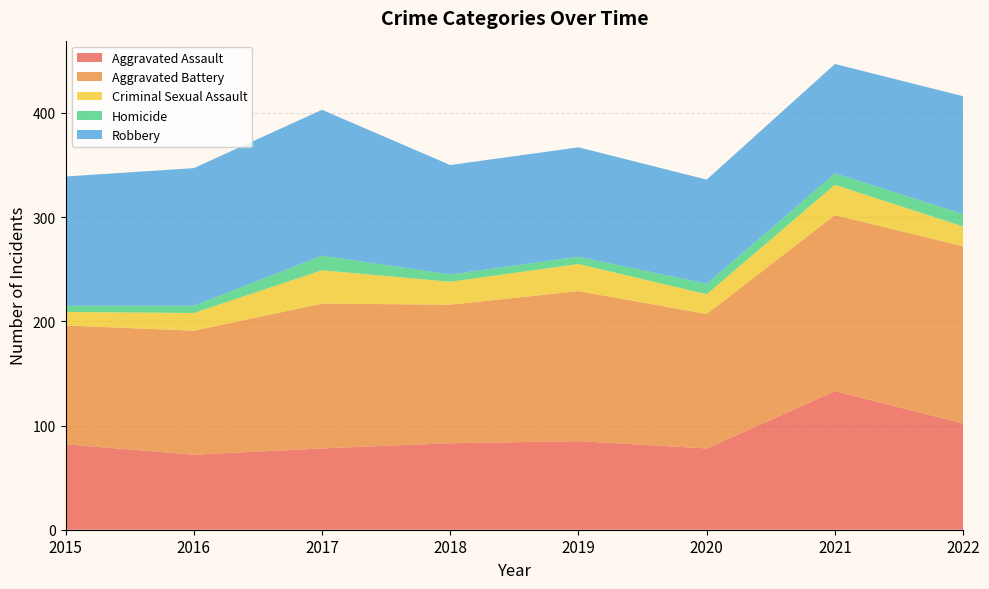

Reading right to left, list all the values displayed in this chart.

Aggravated Assault: 2022=102	2021=133	2020=78	2019=85	2018=83	2017=78	2016=72	2015=82
Aggravated Battery: 2022=170	2021=169	2020=129	2019=144	2018=133	2017=139	2016=119	2015=114
Criminal Sexual Assault: 2022=19	2021=29	2020=19	2019=26	2018=22	2017=32	2016=17	2015=13
Homicide: 2022=12	2021=11	2020=10	2019=7	2018=7	2017=14	2016=7	2015=6
Robbery: 2022=113	2021=105	2020=100	2019=105	2018=105	2017=140	2016=132	2015=124